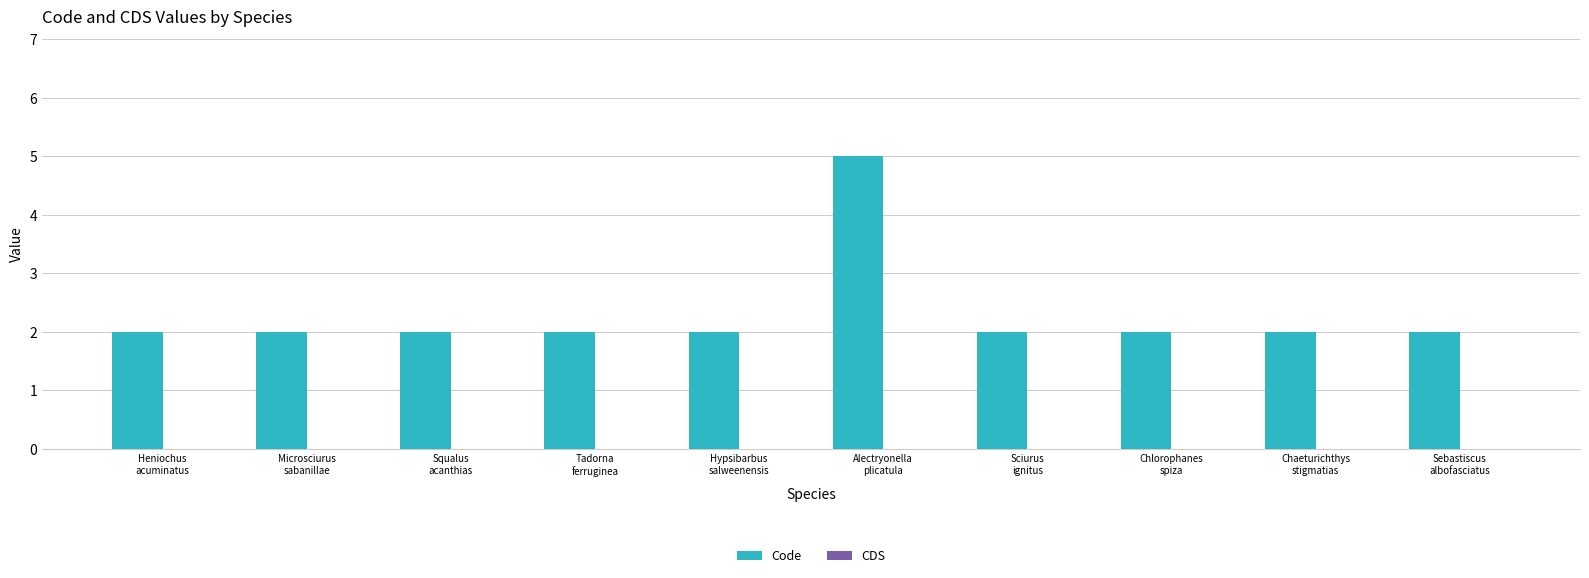

Reading left to right, extract all data points from this chart.

2	2	2	2	2	5	2	2	2	2